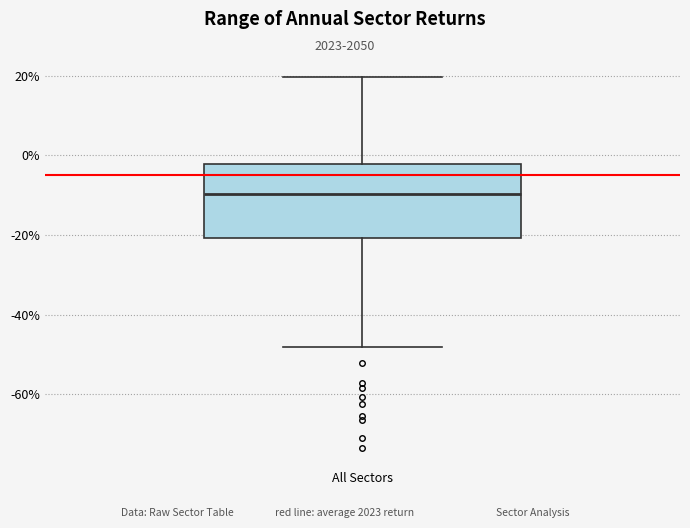

Transcribe this box plot: give where the median line is, the range the box spans, and where the two whiskers end, as read against the y-axis. The values are not printed on the chart, so give them approximately, as read against the axis.

median -10, box -20 to -2, whiskers -48 to 20